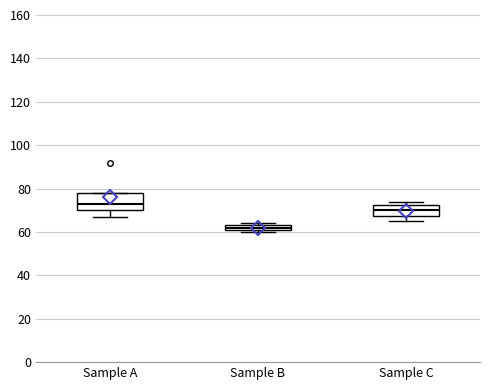

Where is the upper edge of the box for Sample B on the y-axis? The values are not printed on the chart, so give them approximately, as read against the axis.

64